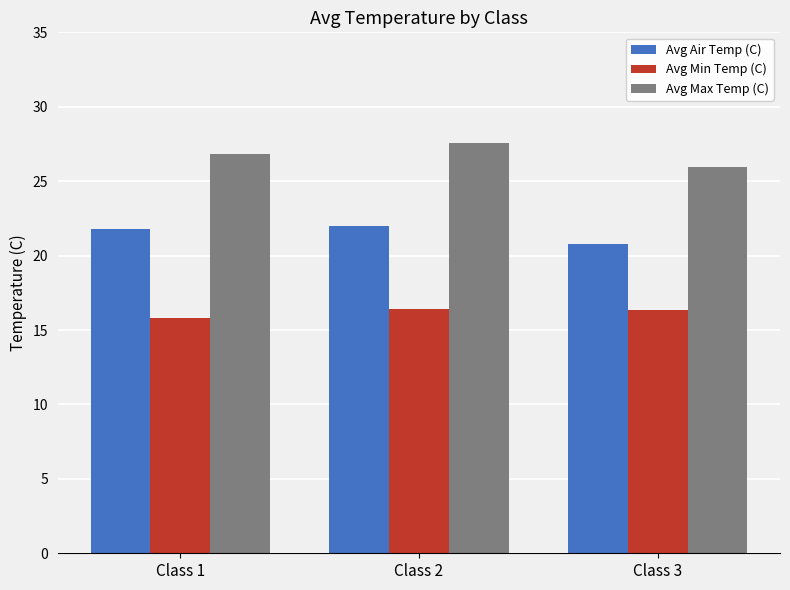

Which series has the largest total across all categories?

Avg Max Temp (C)